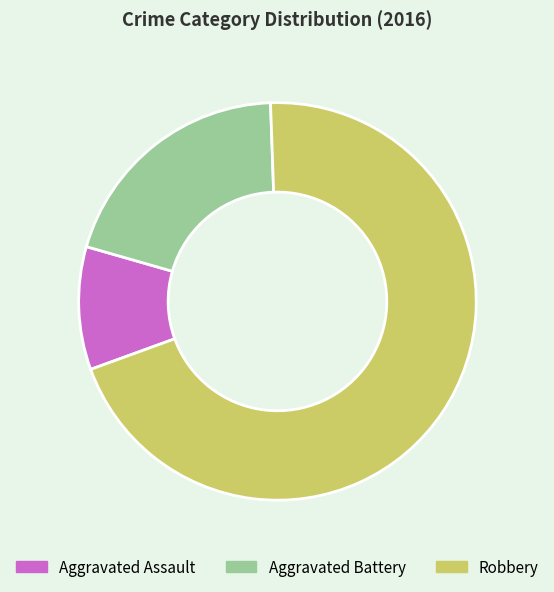

Is it true that Aggravated Assault is 10% of the pie?

True